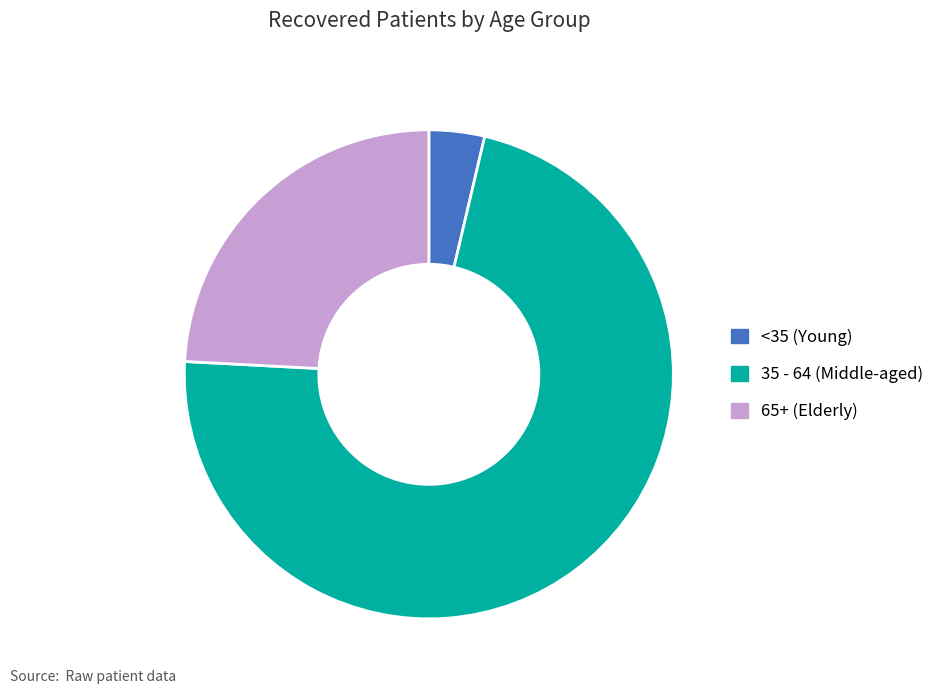

How many slices are in this pie chart?

3